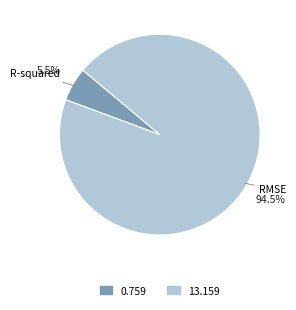

How many segments does this pie chart have?

2